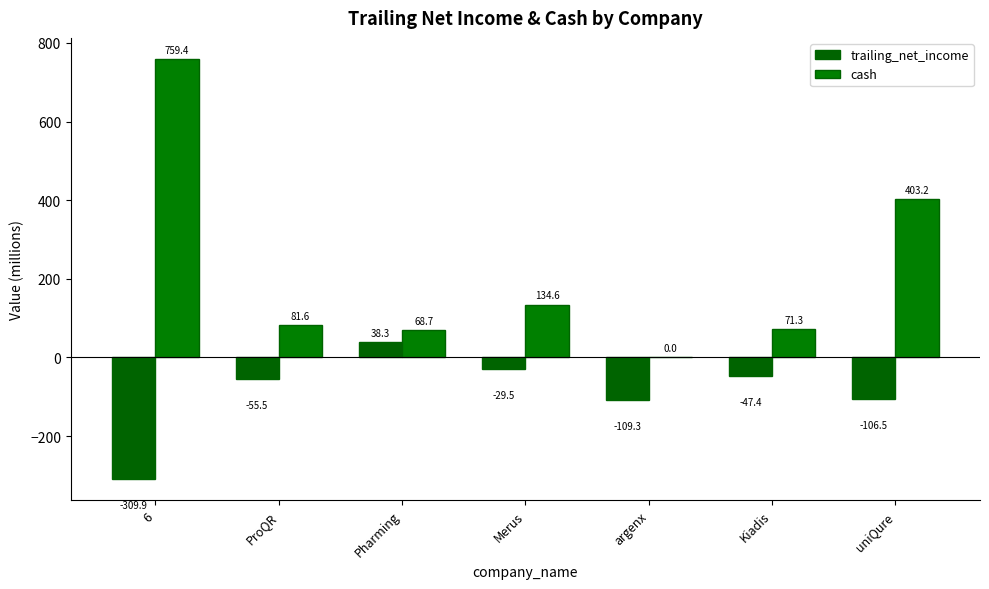

At which label is trailing_net_income closest to -135?

argenx